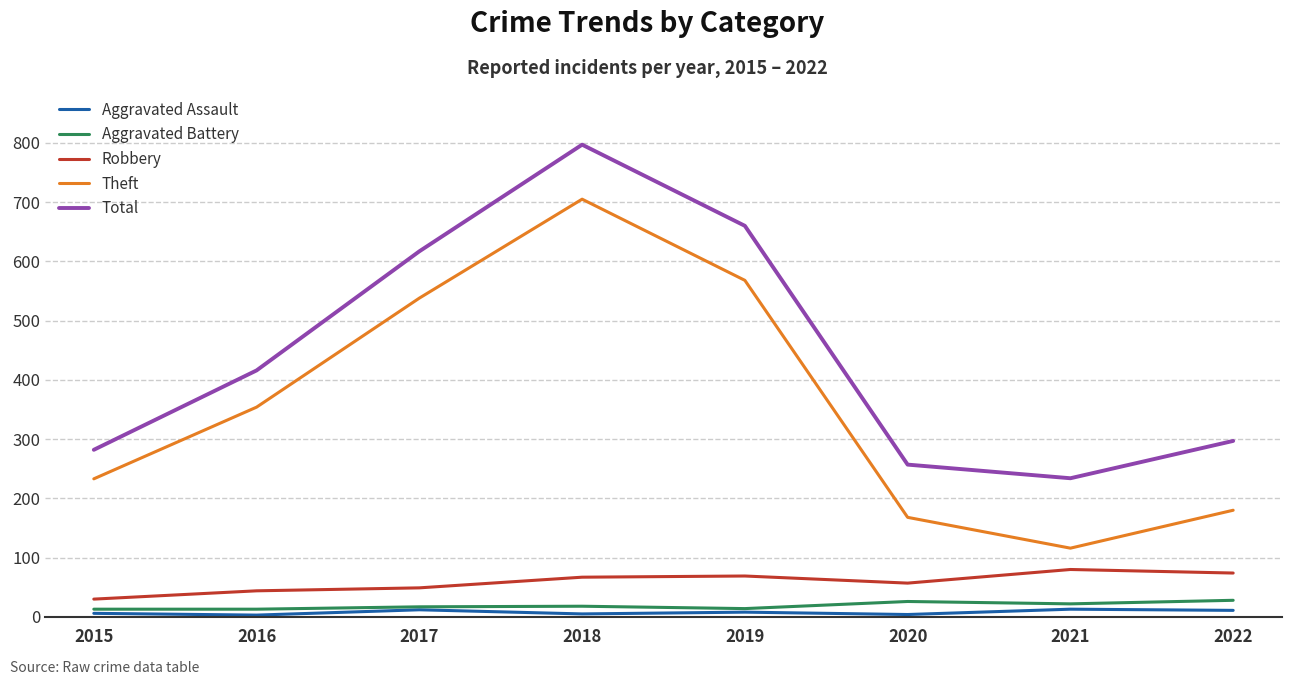

In Total, how many points are lower than both neighbors (excluding endpoints)?

1